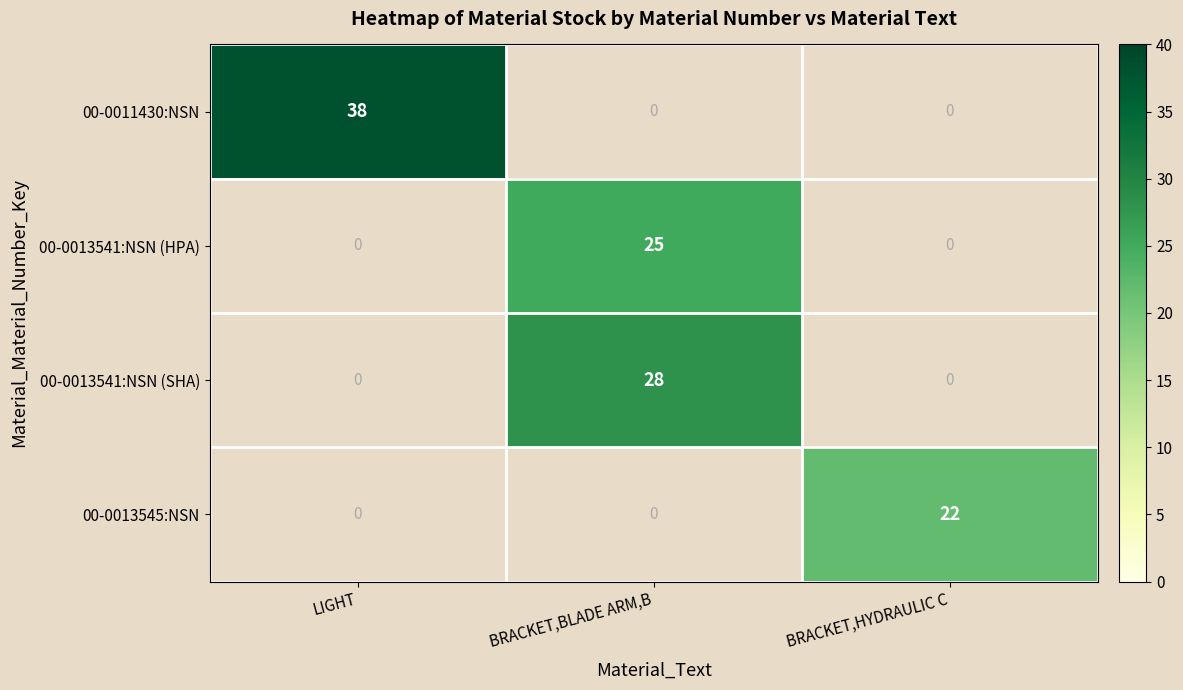

Which series has the largest range (max minus min)?

00-0011430:NSN